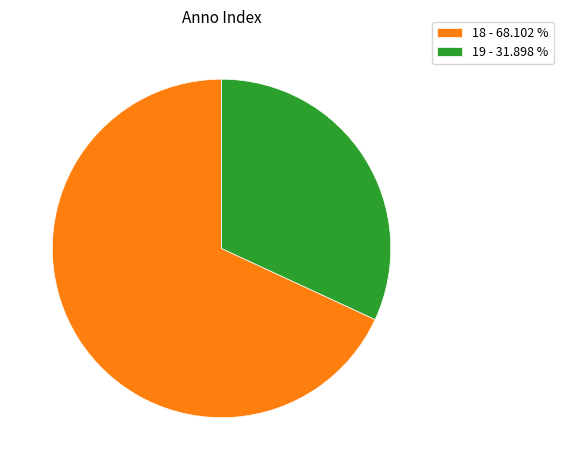

Is there any slice that represents more than half of the pie?

Yes